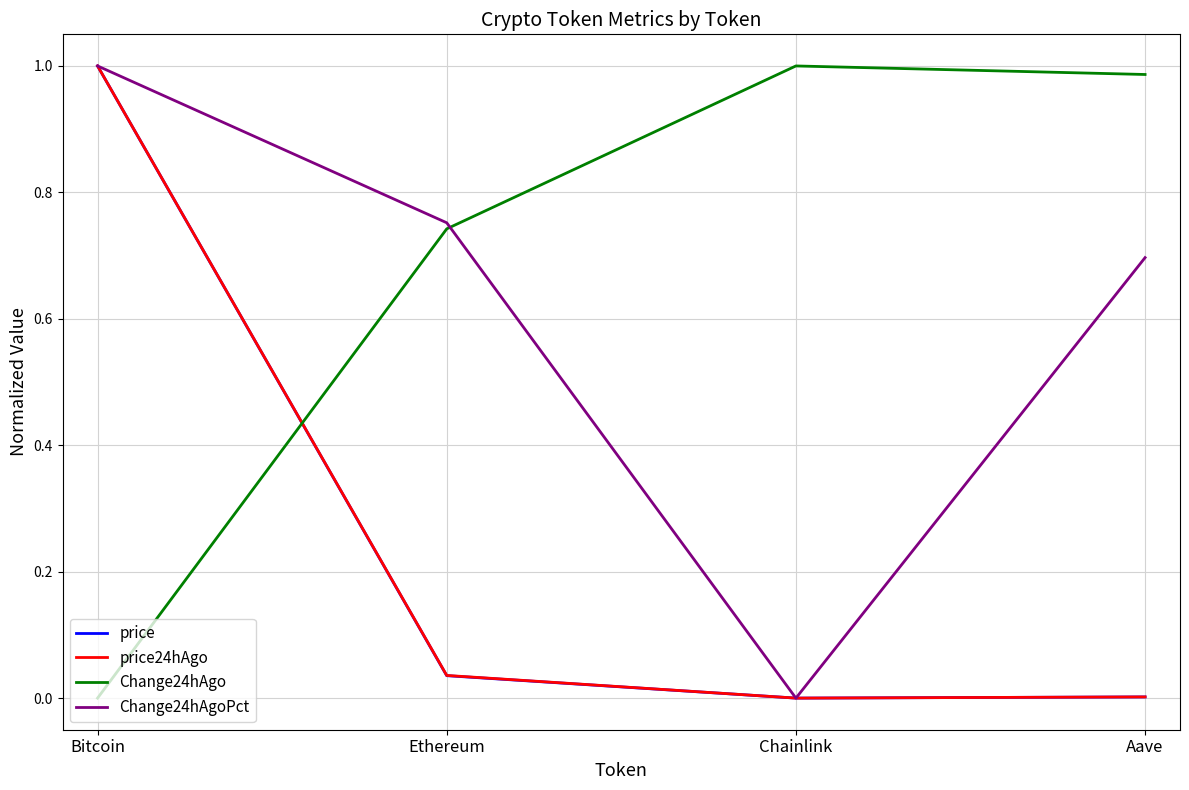

Is it true that price equals 0.7 at Chainlink?

False